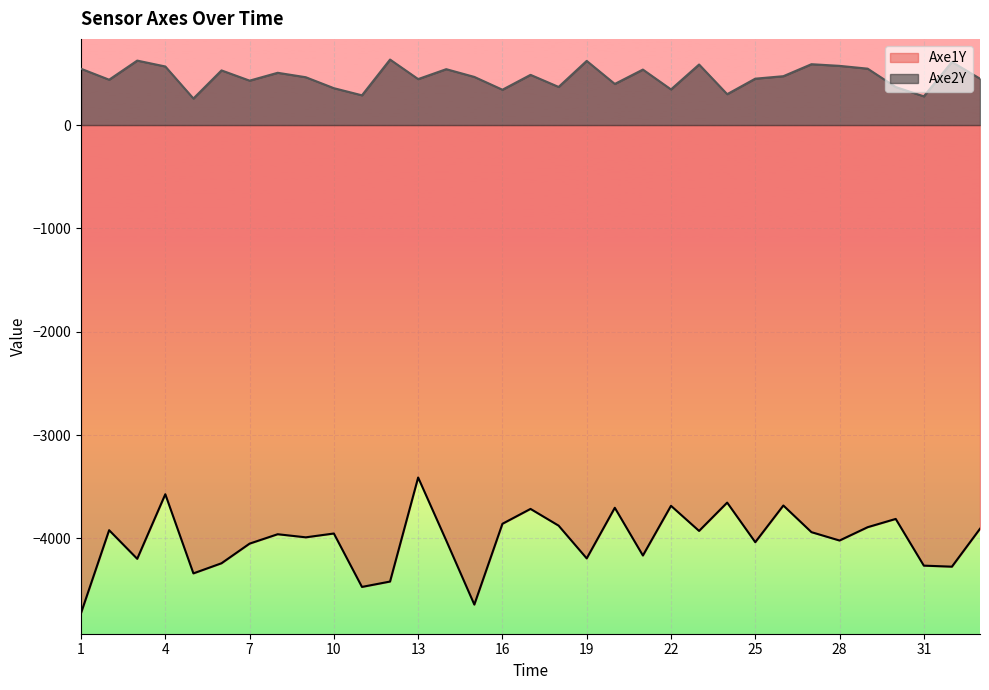

Which series changed the most between 3 and 29?

Axe1Y